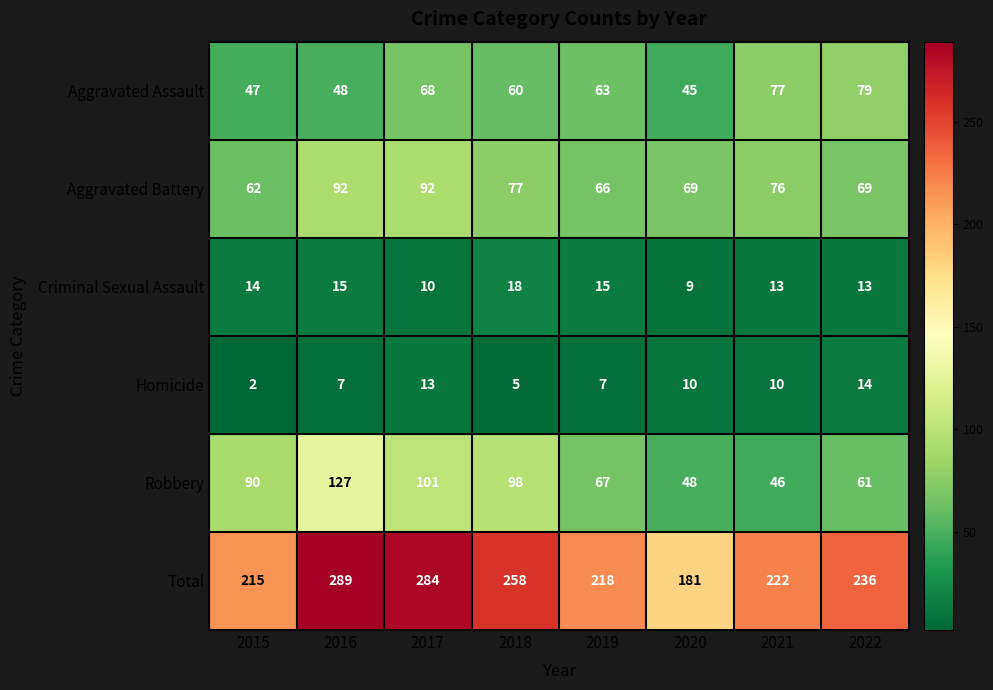

What is the difference between the highest and lowest values at 2021?

212